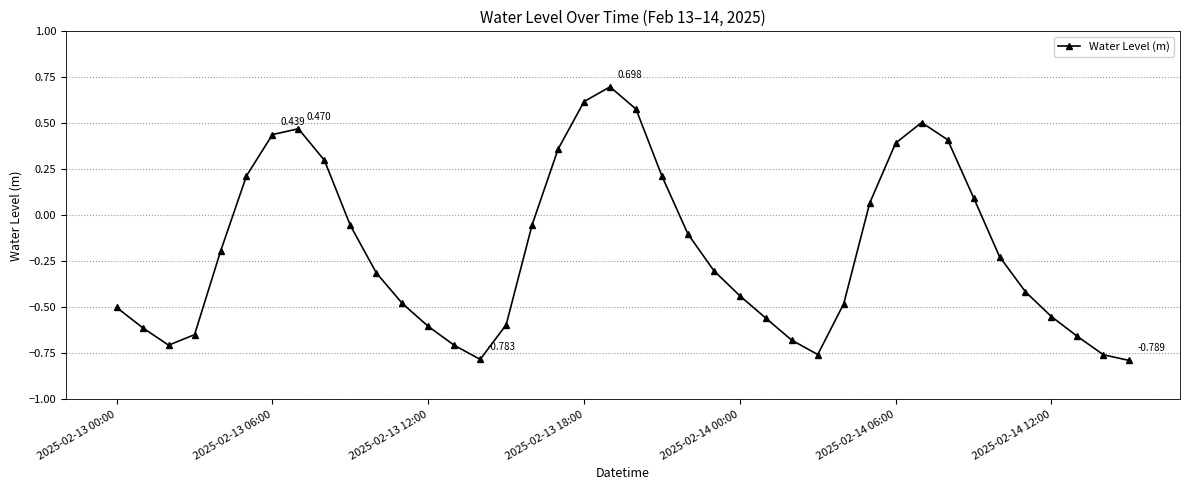

True or false: the data has more than 2 interior local peaks.

True